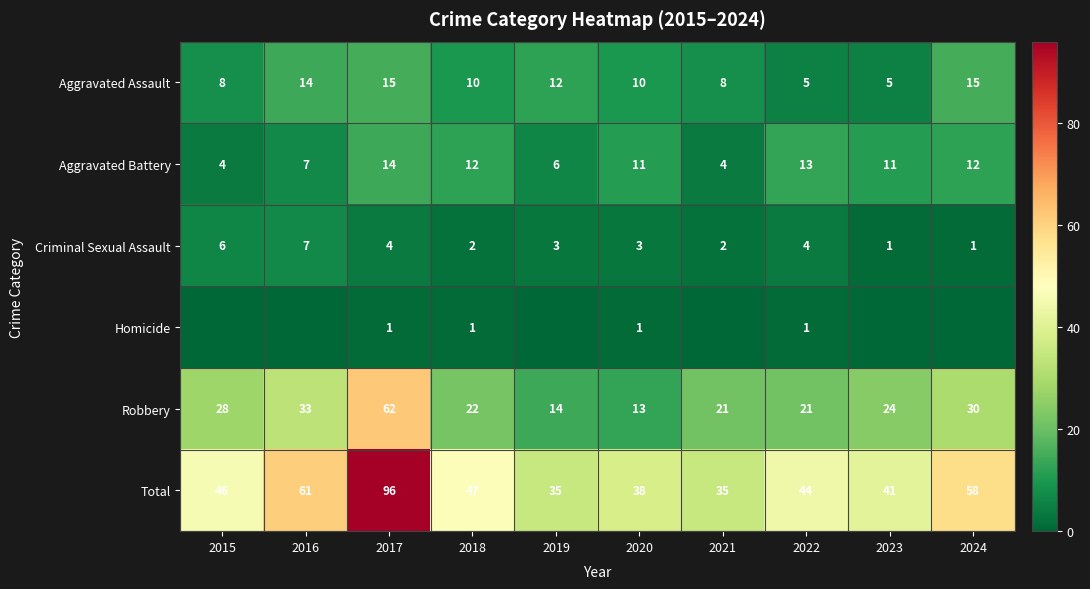

What is the approximate value of Criminal Sexual Assault at 2020?

3